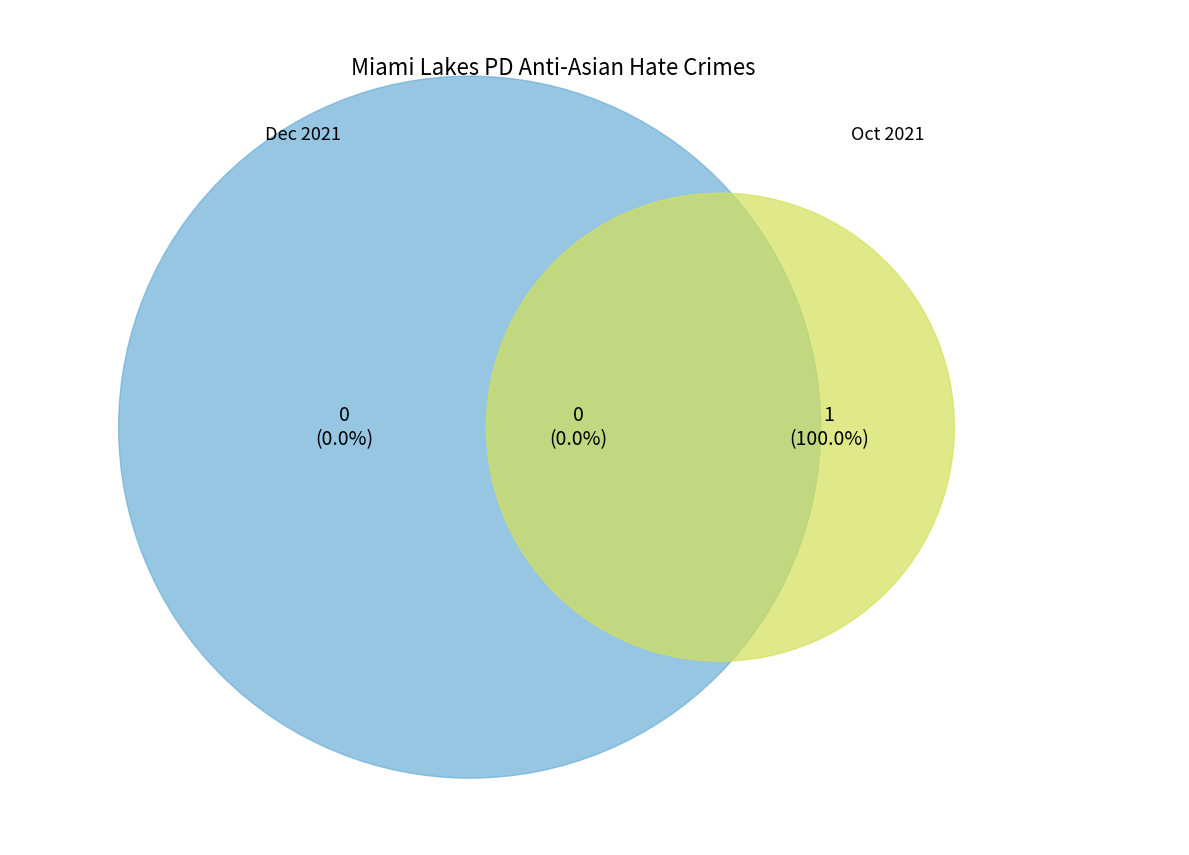

To the nearest percent, what portion does 2021-10-01 represent?

100%